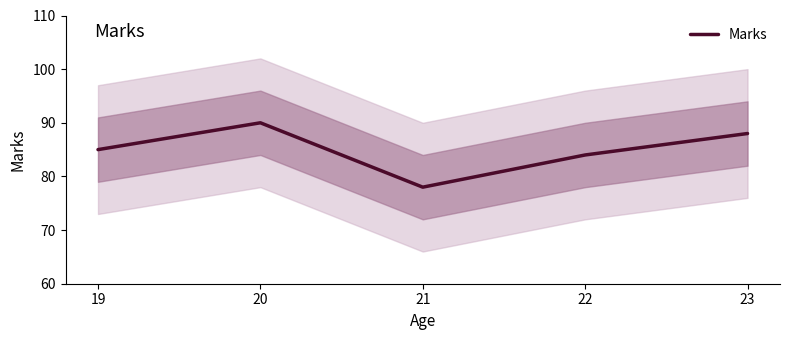

Reading left to right, what are all the values shown in this chart?

85	90	78	84	88